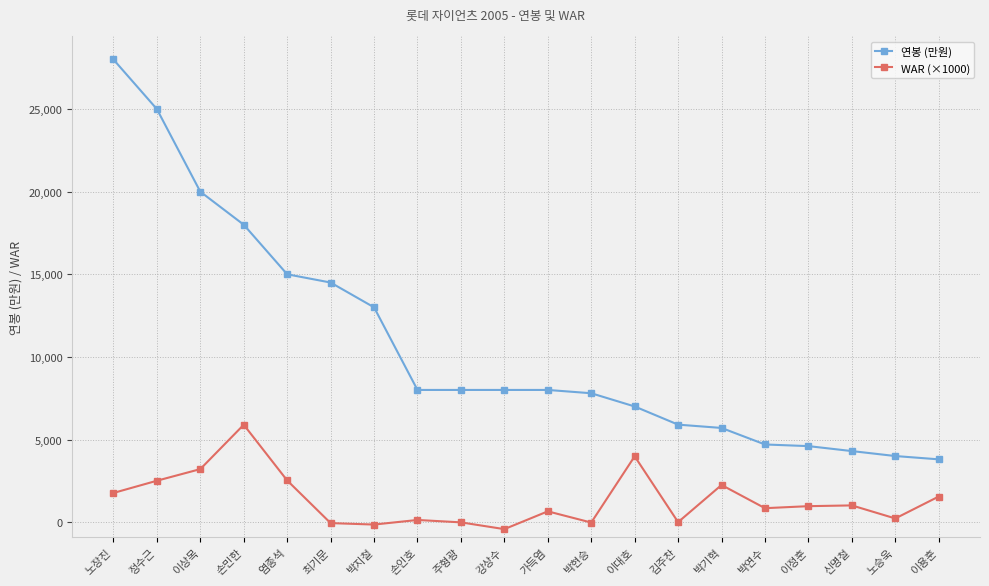

True or false: 연봉 (만원) and WAR (×1000) cross at least once.

False